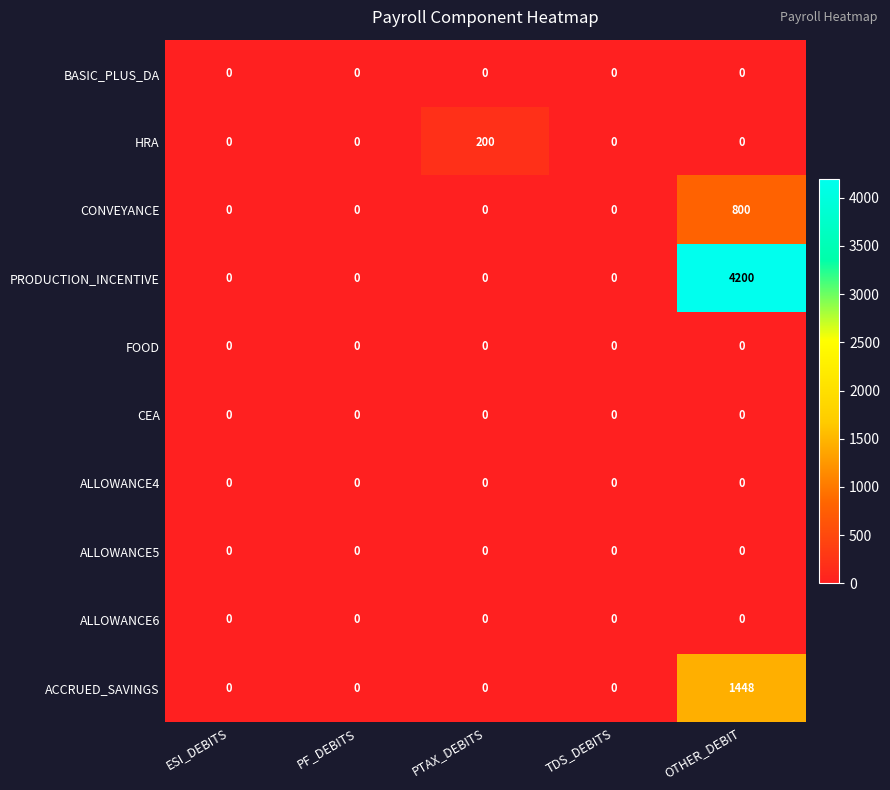

Is it true that ALLOWANCE4 equals 0 at PTAX_DEBITS?

True